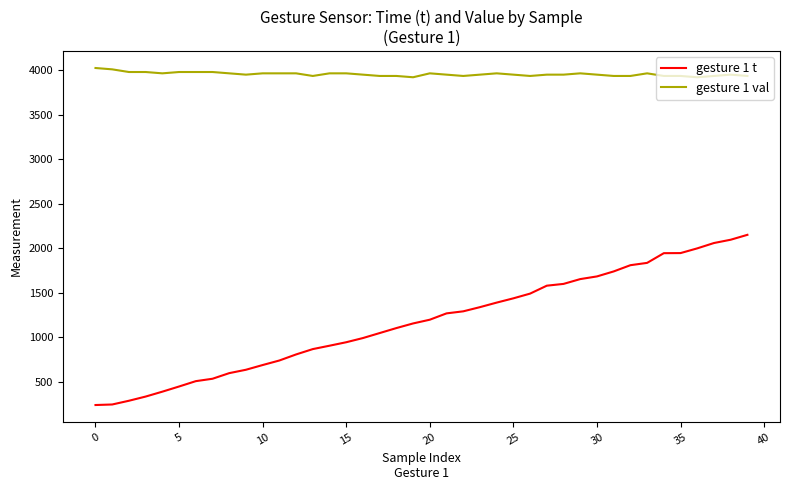

List the series in order of their peak value, lowest first.

gesture 1 t, gesture 1 val